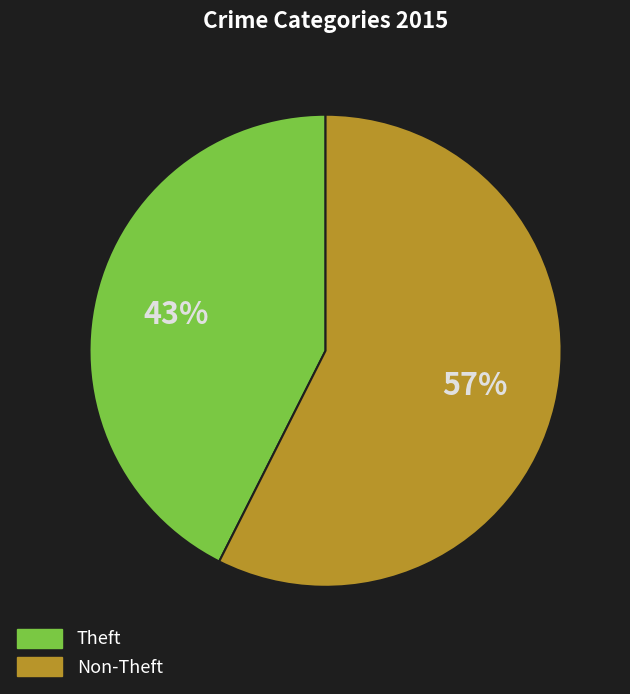

To the nearest percent, what percentage of the pie is Non-Theft?

57%